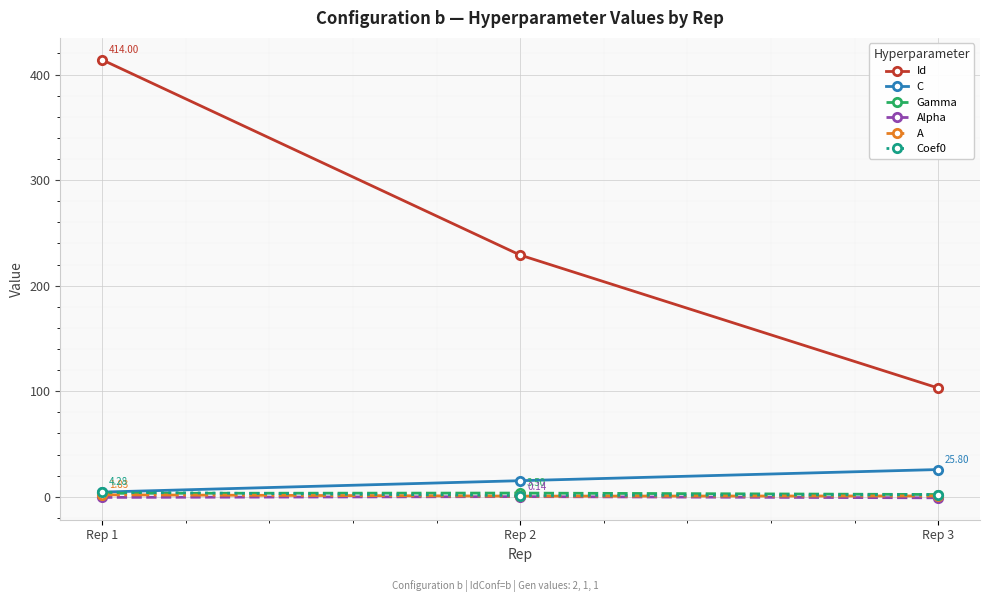

At which category is the sum across all series the highest?

Rep 1